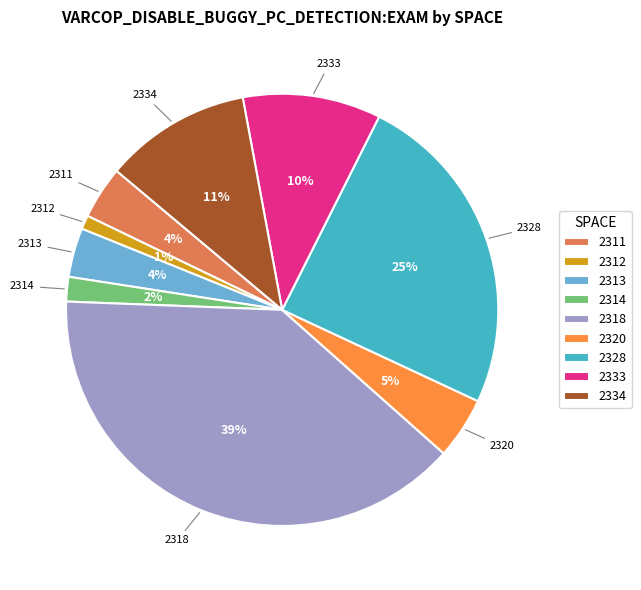

Which slice is the largest?

2318